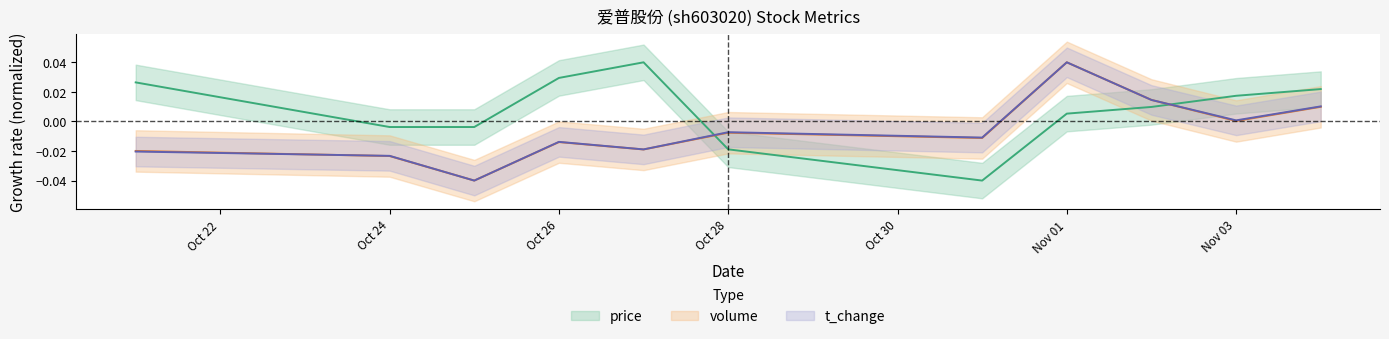

True or false: price has more than 1 interior local peaks.

False